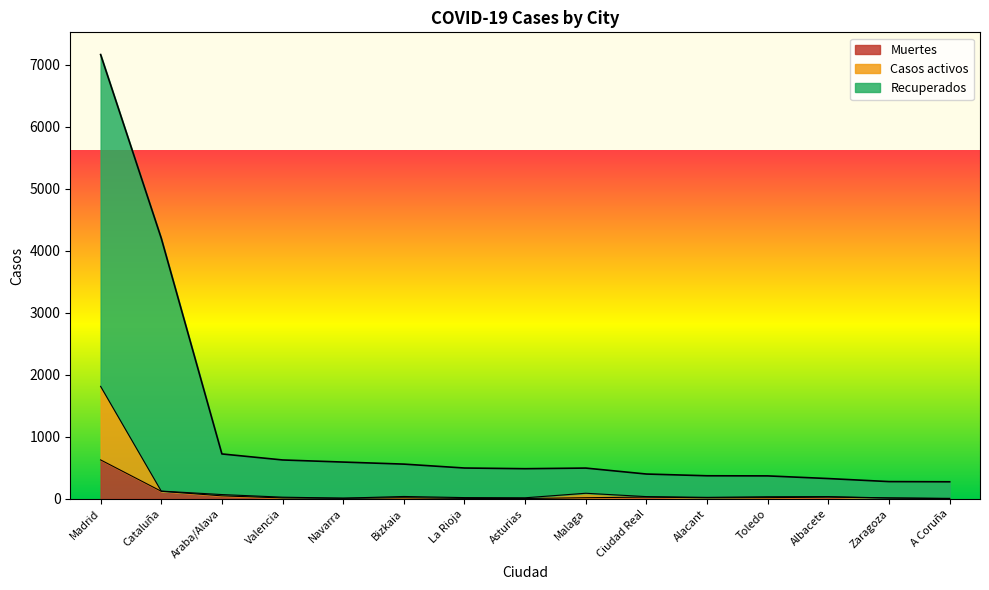

Reading left to right, what are all the values shown in this chart?

Recuperados: Madrid=7165	Cataluña=4203	Araba/Alava=724	Valencia=627	Navarra=593	Bizkaia=560	La Rioja=497	Asturias=486	Malaga=496	Ciudad Real=400	Alacant=372	Toledo=370	Albacete=327	Zaragoza=278	A Coruña=275
Casos activos: Madrid=1814	Cataluña=125	Araba/Alava=69	Valencia=27	Navarra=11	Bizkaia=38	La Rioja=20	Asturias=17	Malaga=90	Ciudad Real=36	Alacant=24	Toledo=34	Albacete=36	Zaragoza=14	A Coruña=8
Muertes: Madrid=628	Cataluña=122	Araba/Alava=48	Valencia=15	Navarra=9	Bizkaia=17	La Rioja=7	Asturias=5	Malaga=18	Ciudad Real=28	Alacant=17	Toledo=19	Albacete=28	Zaragoza=14	A Coruña=3